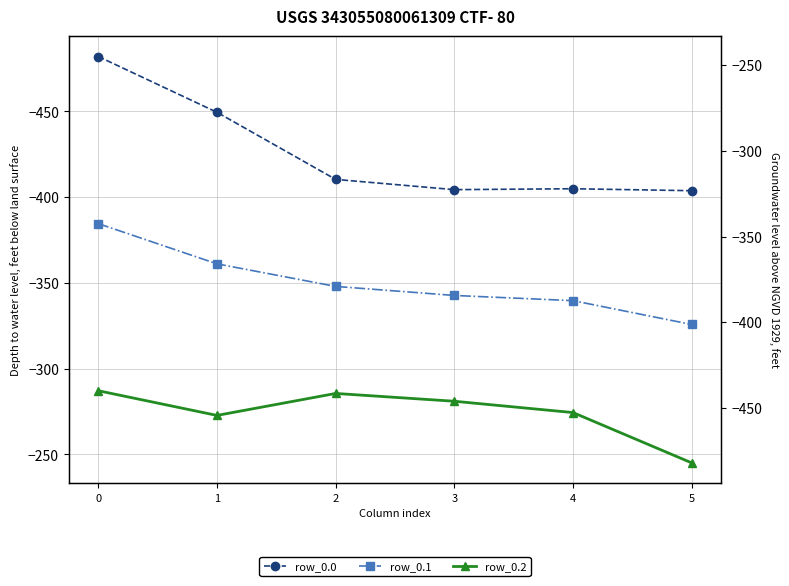

How many values in the row_0.2 series exceed -274?

2